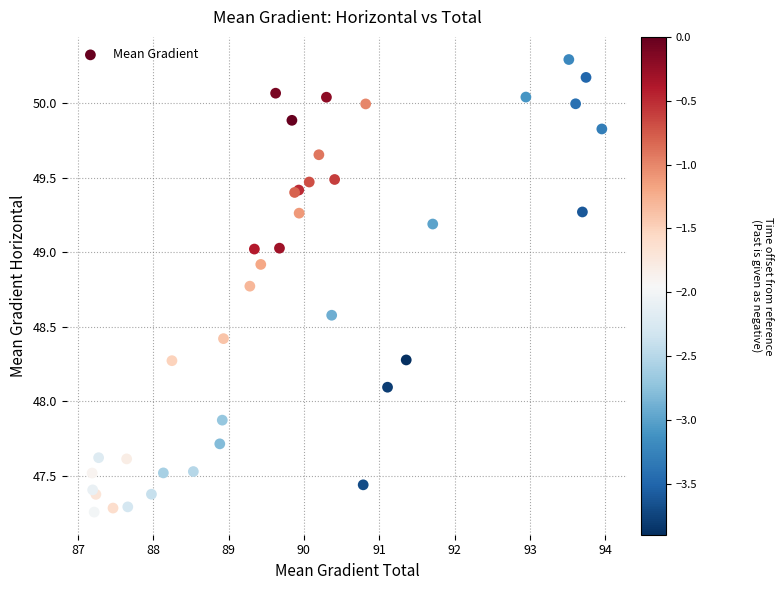

What Y value in the scatter plot is closest to 48?

48.1